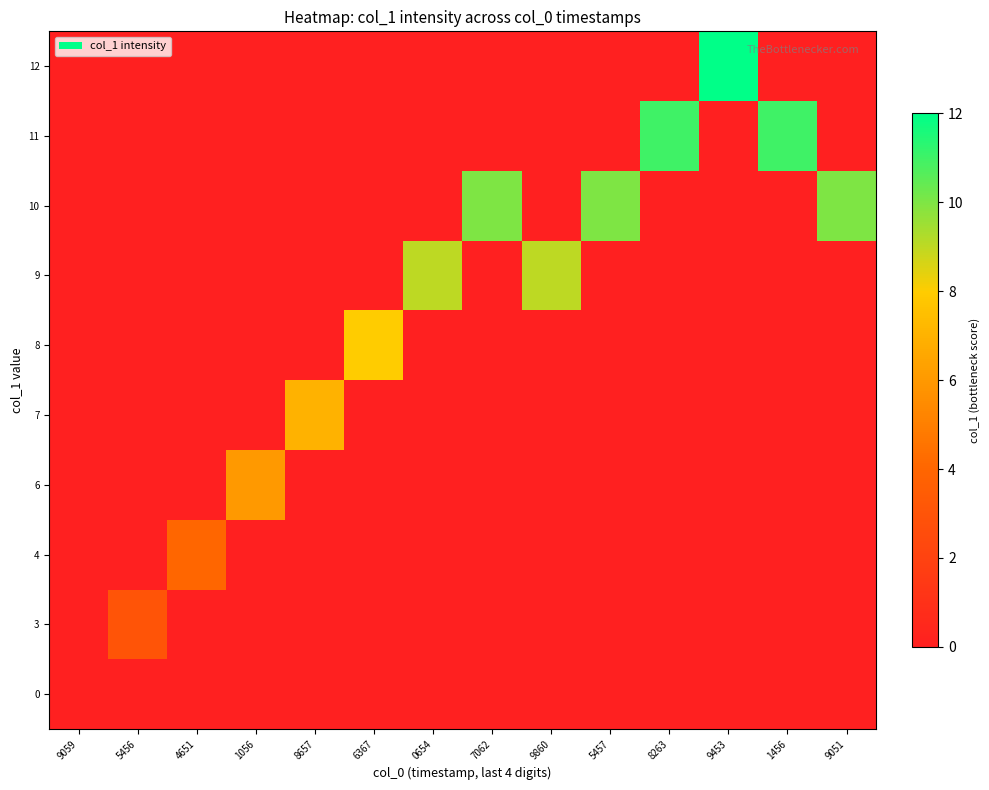

What is the greatest value displayed?

12